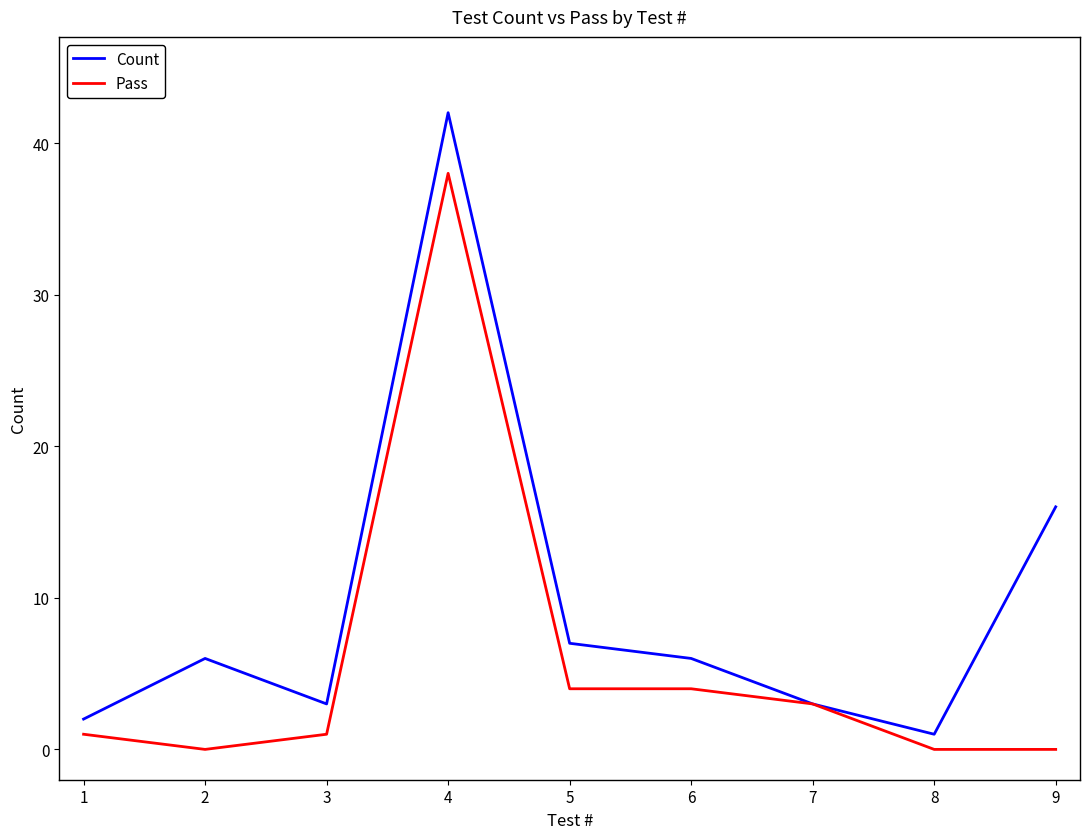

Where is Count nearest to the value 21?

9